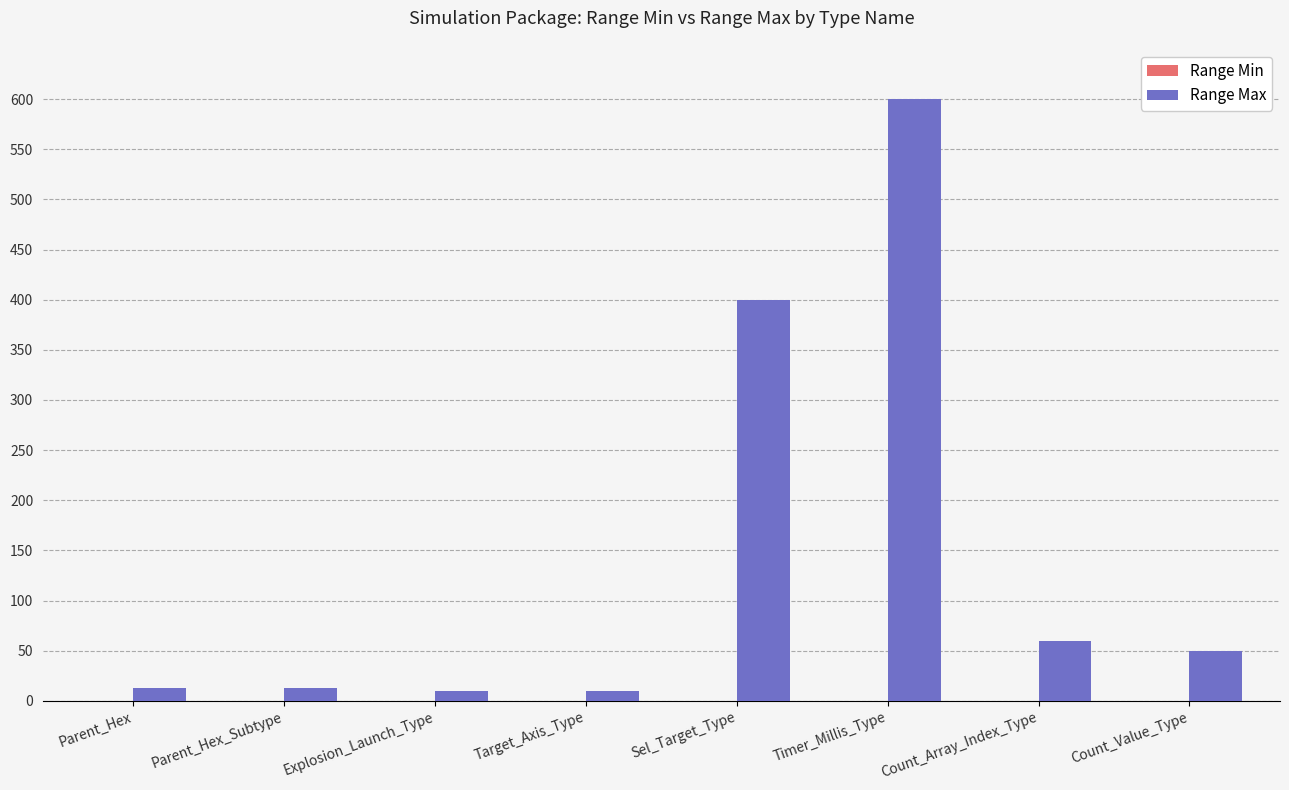

At which label is the value closest to 305?

Sel_Target_Type